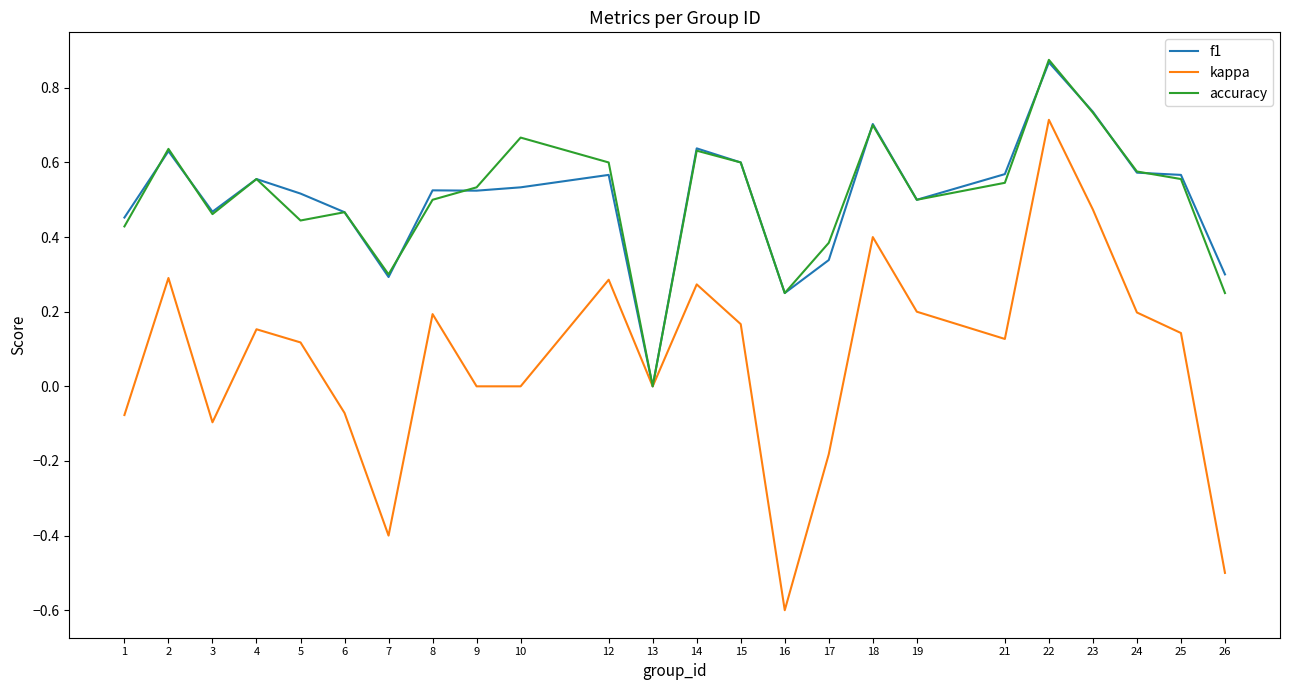

Which series changed the most between 4 and 7?

kappa